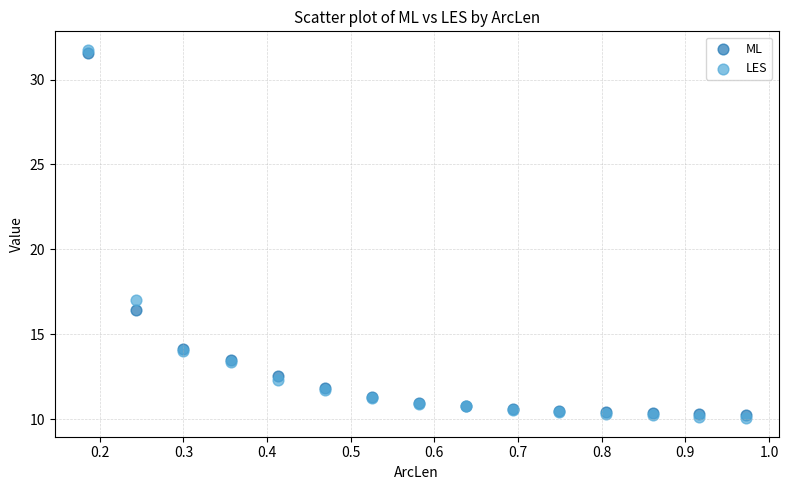

In the ML series, what Y value is closest to 20?

16.4